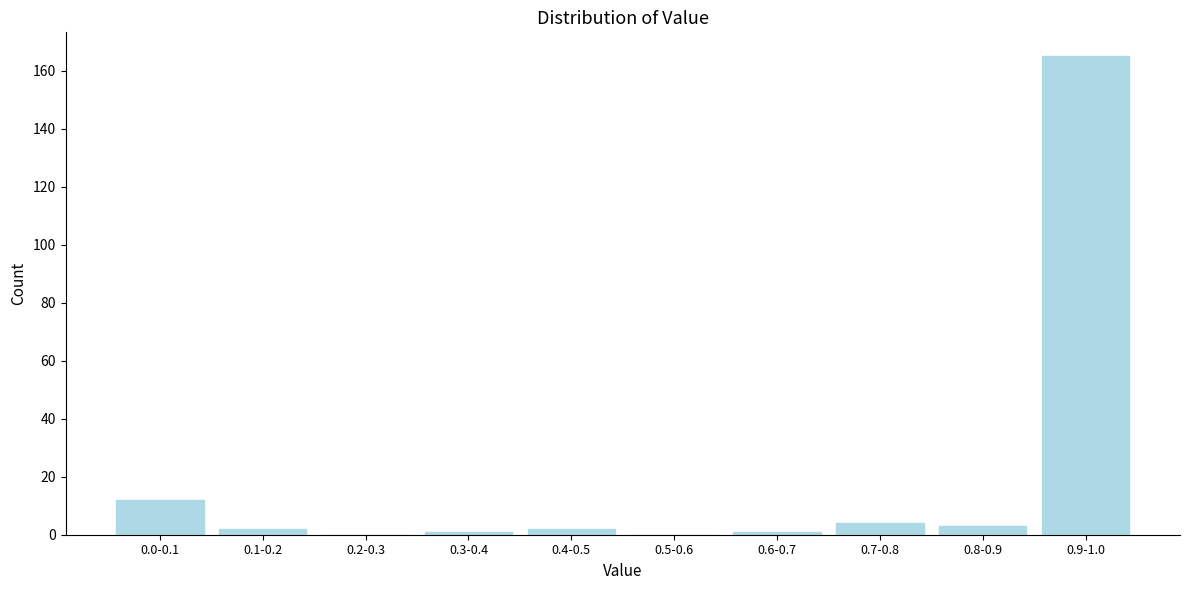

Reading right to left, extract all data points from this chart.

0.9-1.0=165	0.8-0.9=3	0.7-0.8=4	0.6-0.7=1	0.5-0.6=0	0.4-0.5=2	0.3-0.4=1	0.2-0.3=0	0.1-0.2=2	0.0-0.1=12